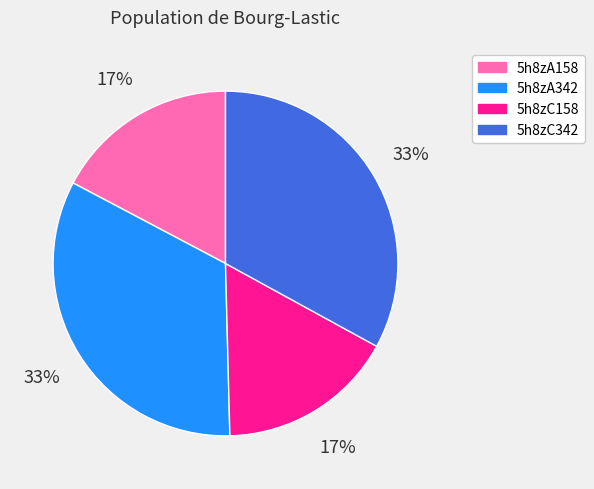

What percentage is the 5h8zC158 slice, to the nearest percent?

17%